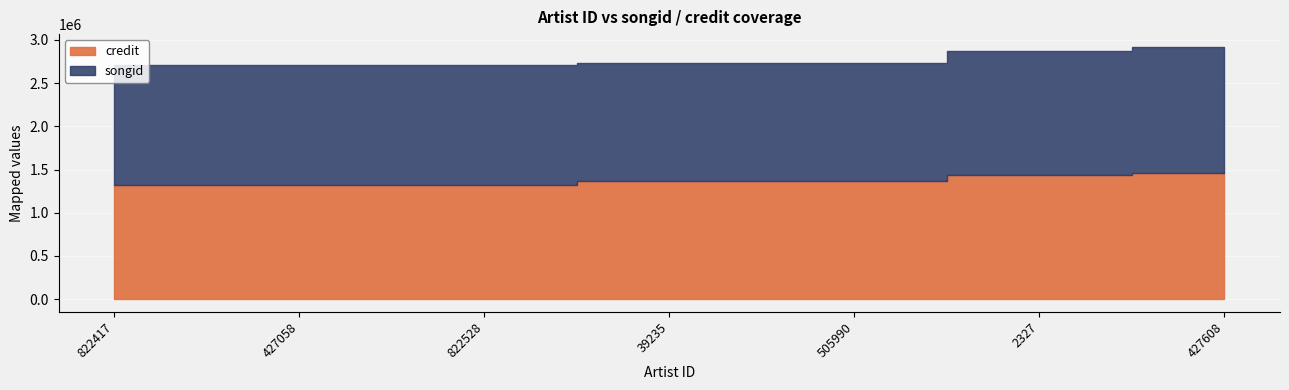

True or false: credit and songid cross at least once.

False